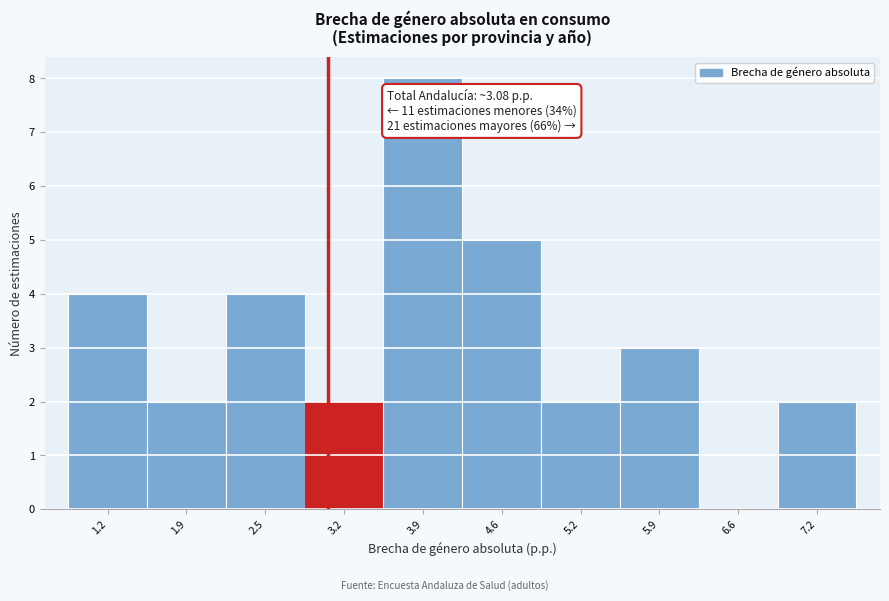

Over which range of the x-axis is the bar tallest?

3.6 to 4.2